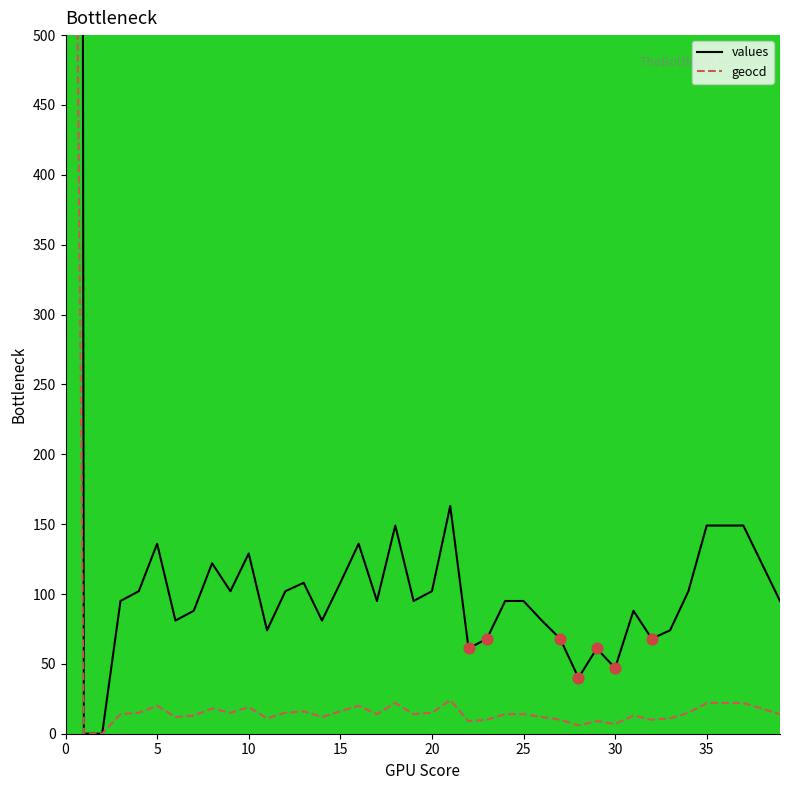

Which series reaches the minimum Y coordinate?

values